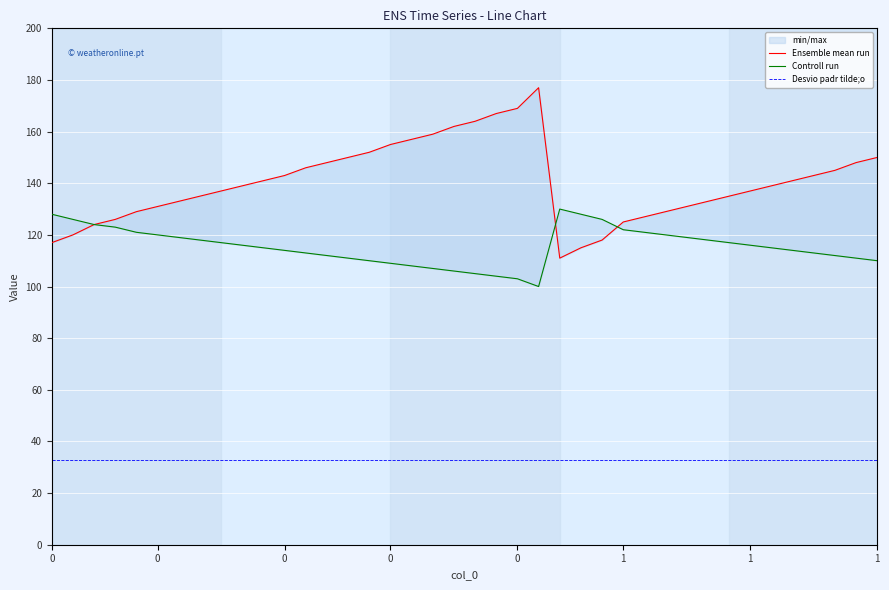

In Ensemble mean run, how many points are lower than both neighbors (excluding endpoints)?

1